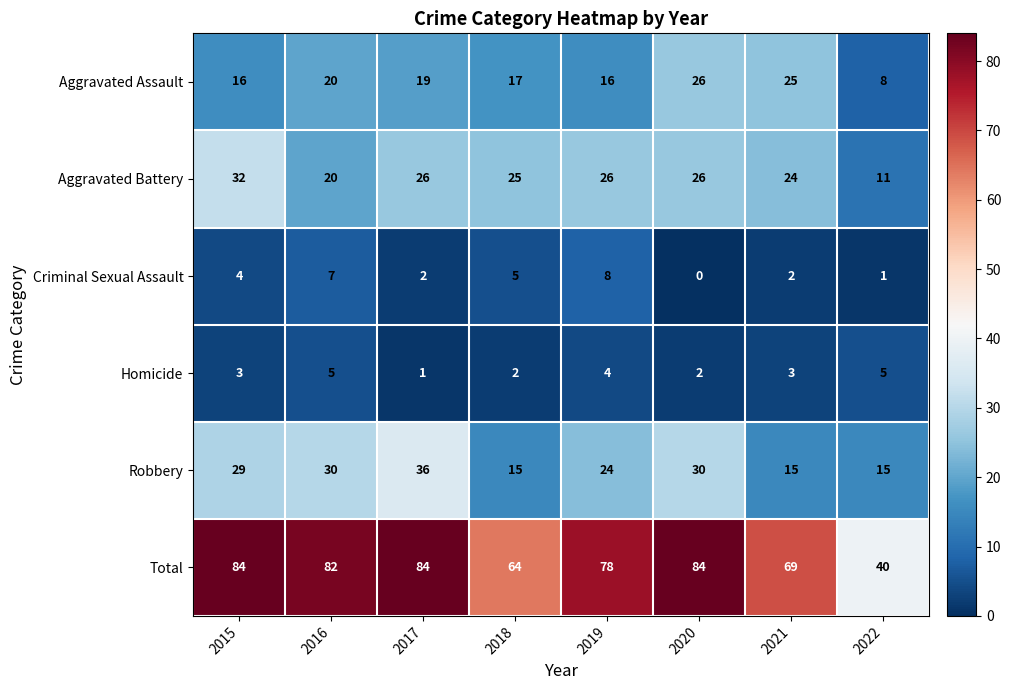

Is it true that Aggravated Battery equals 25 at 2018?

True